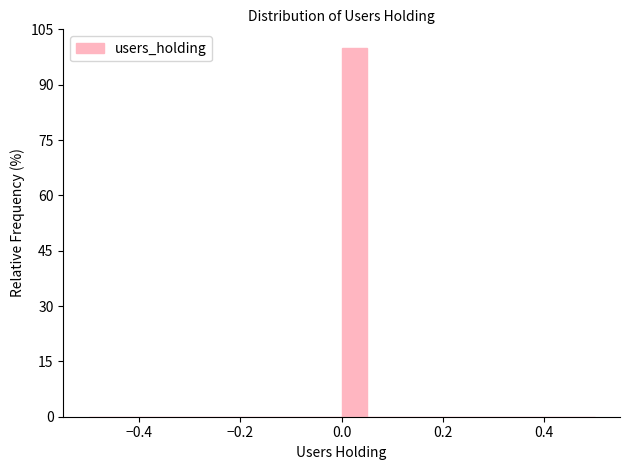

Around what value on the x-axis is the tallest bar? Give the approximate position of its centre, as read against the axis.

0.02